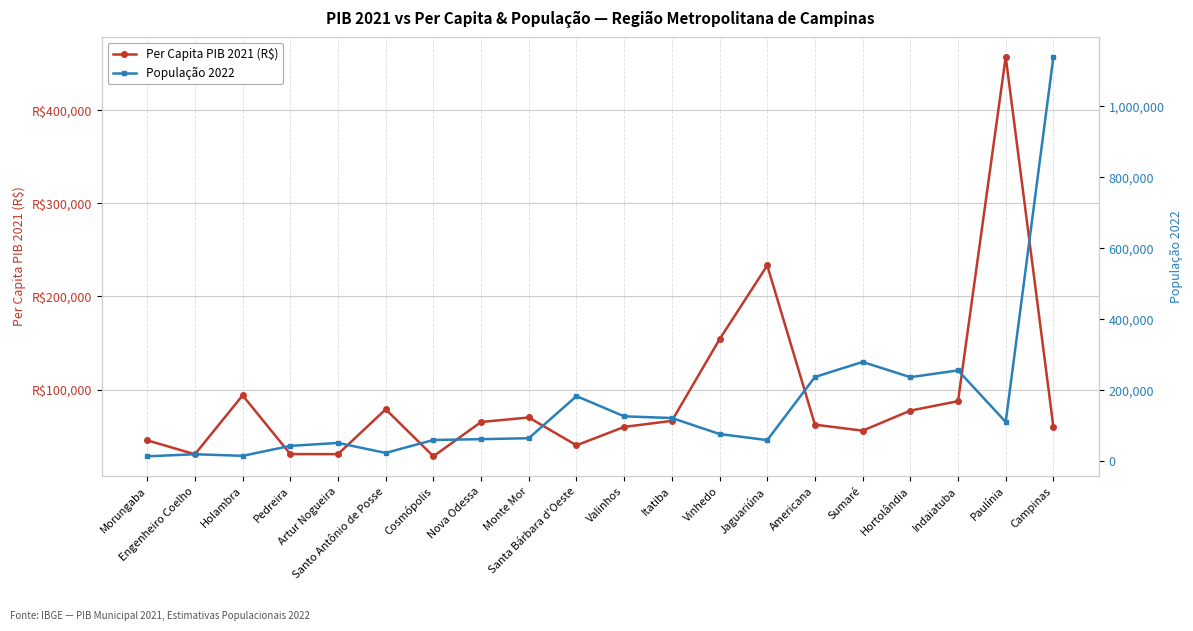

How many lines are shown in the chart?

2